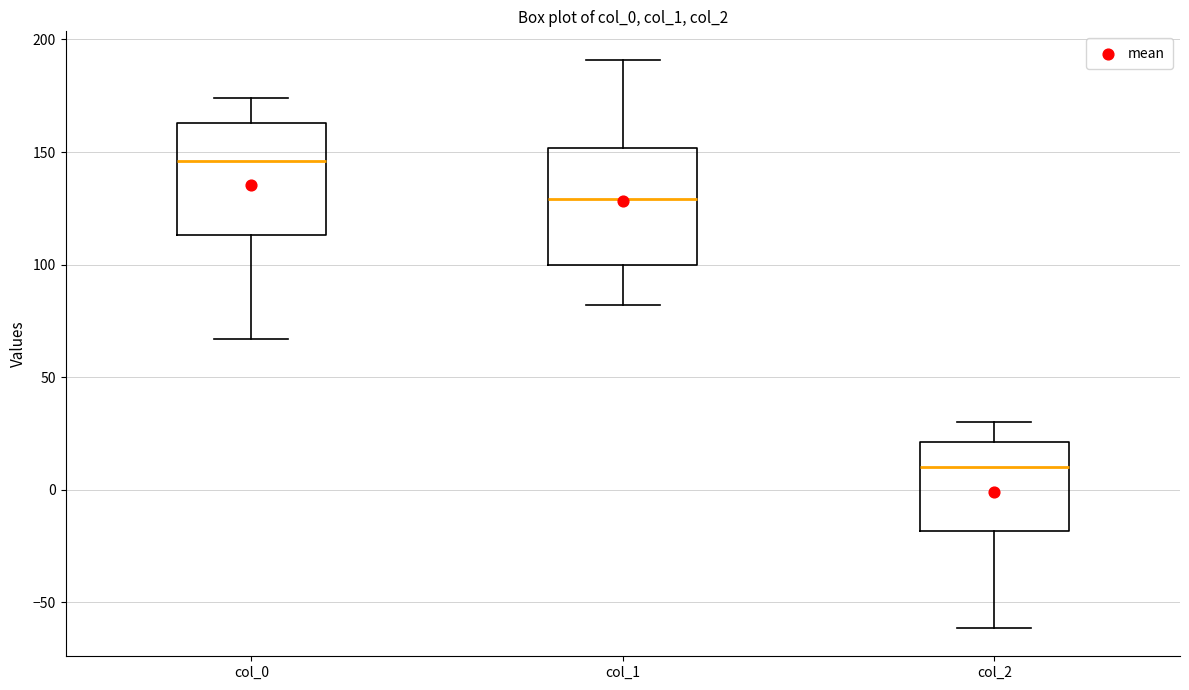

Reading left to right, read every box against the y-axis: the position of its median line, the range the box covers, and the ends of its whiskers. The values are not printed on the chart, so give them approximately, as read against the axis.

col_0: median 145, box 115 to 165, whiskers 65 to 175
col_1: median 130, box 100 to 150, whiskers 80 to 190
col_2: median 10, box -20 to 20, whiskers -60 to 30